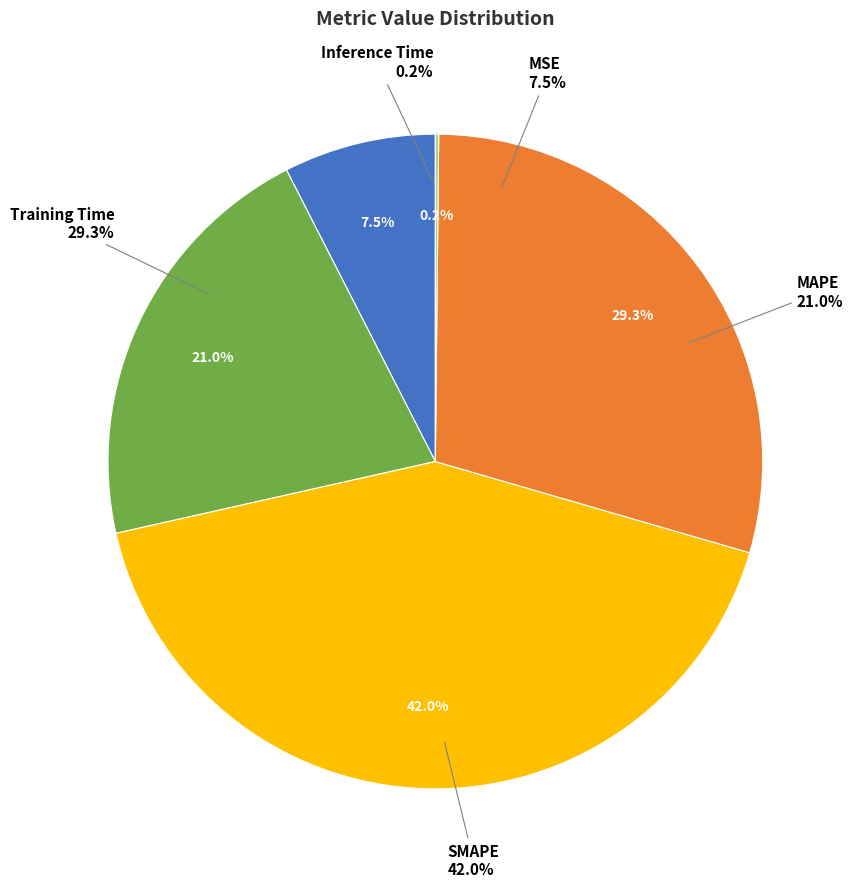

Is it true that MAPE is 21% of the pie?

True